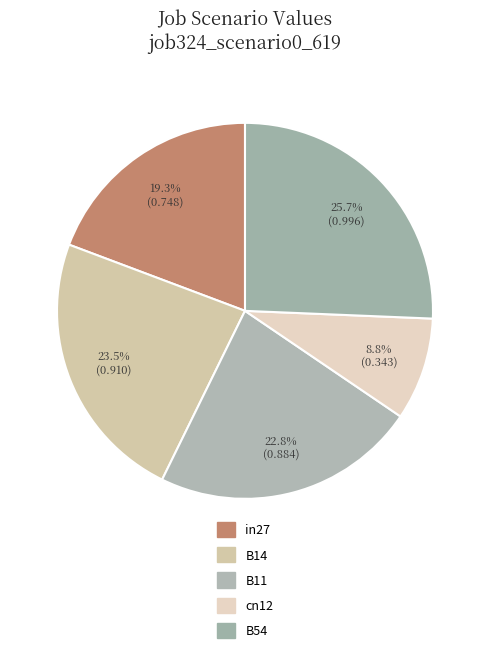

To the nearest percent, what is the difference between the cn12 and B11 slice percentages?

14%